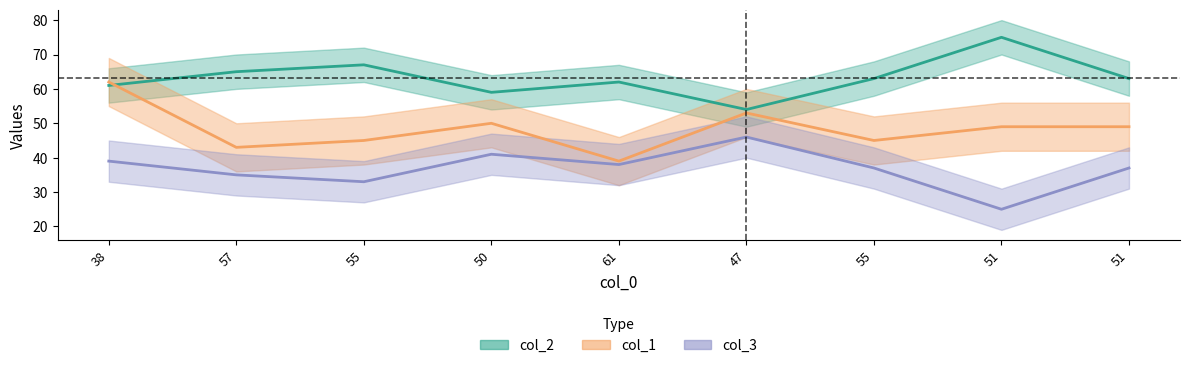

What value does the col_2 series have at 51?

63